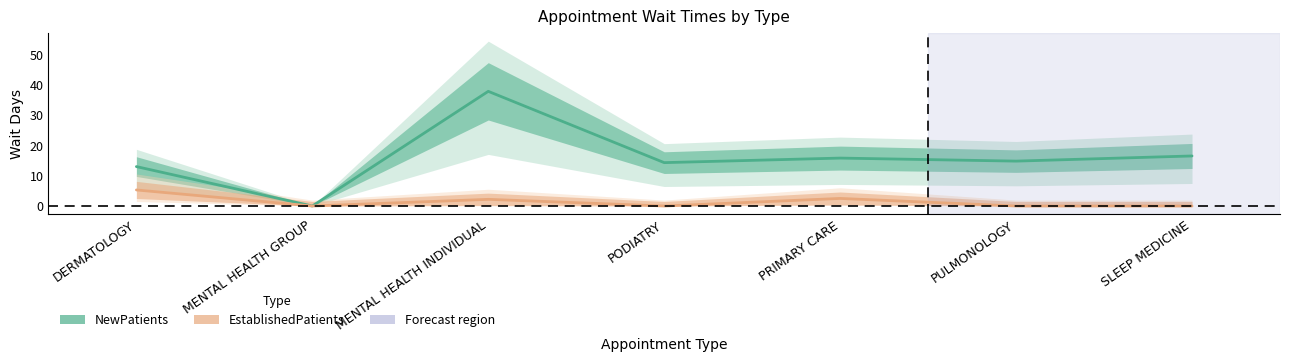

How many data points does each series have?

7